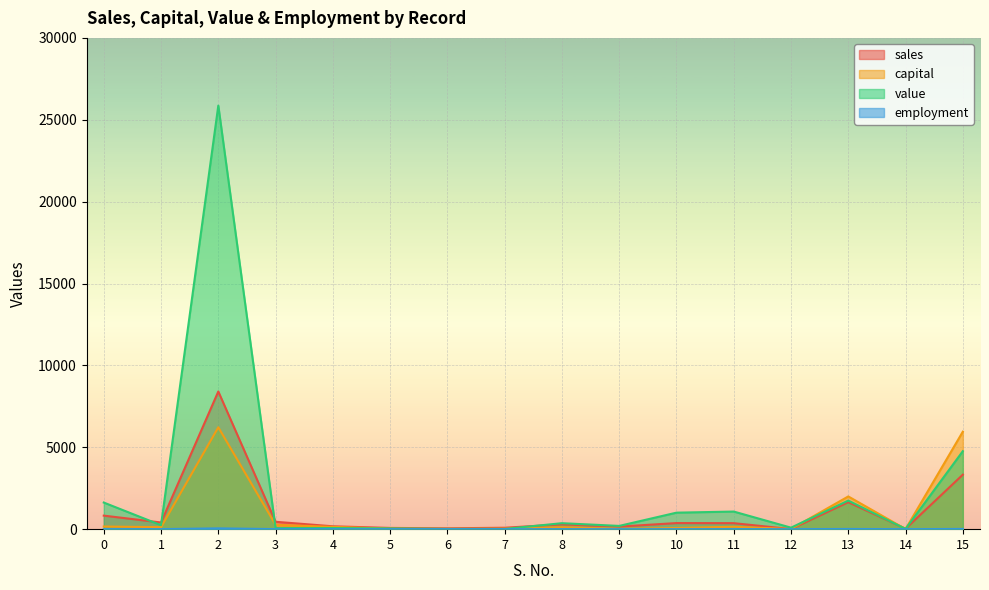

How many lines are shown in the chart?

4